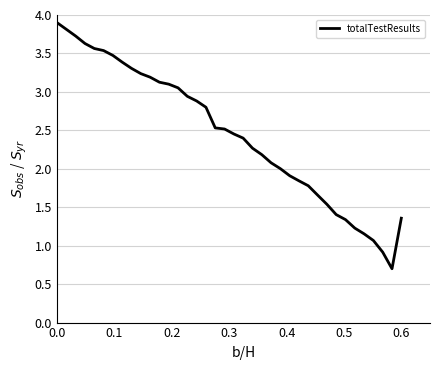

What is the greatest value displayed?

3.9